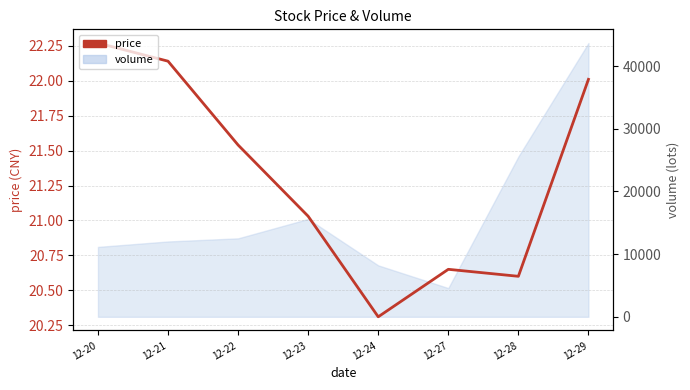

What is the value of the 7th point from the left?

20.6